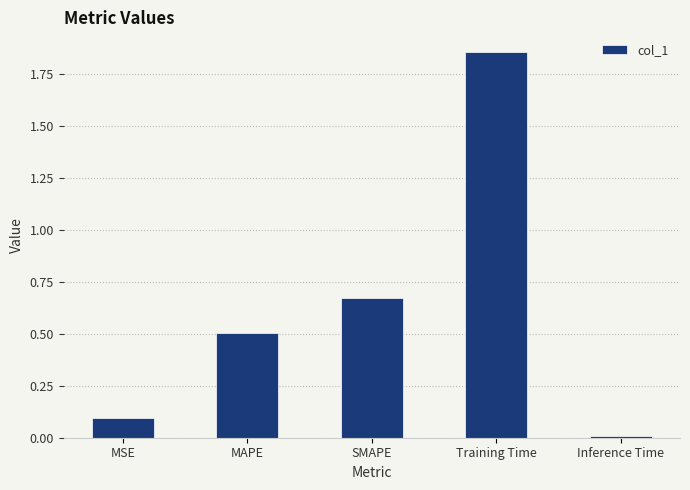

What is the change in value from MAPE to Inference Time?

-0.5